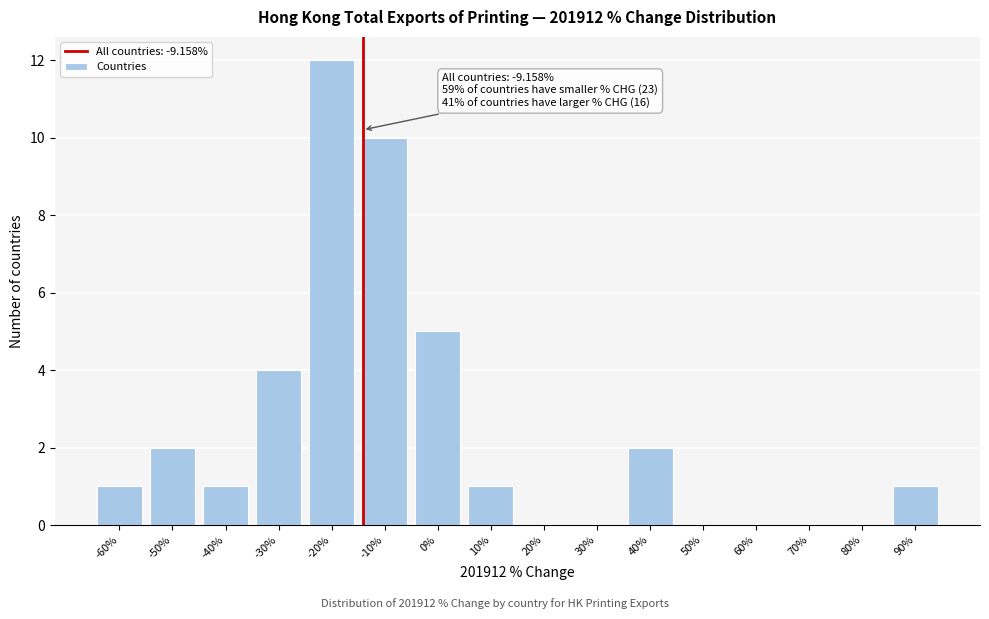

Reading left to right, list all the values displayed in this chart.

-60%=1	-50%=2	-40%=1	-30%=4	-20%=12	-10%=10	0%=5	10%=1	20%=0	30%=0	40%=2	50%=0	60%=0	70%=0	80%=0	90%=1